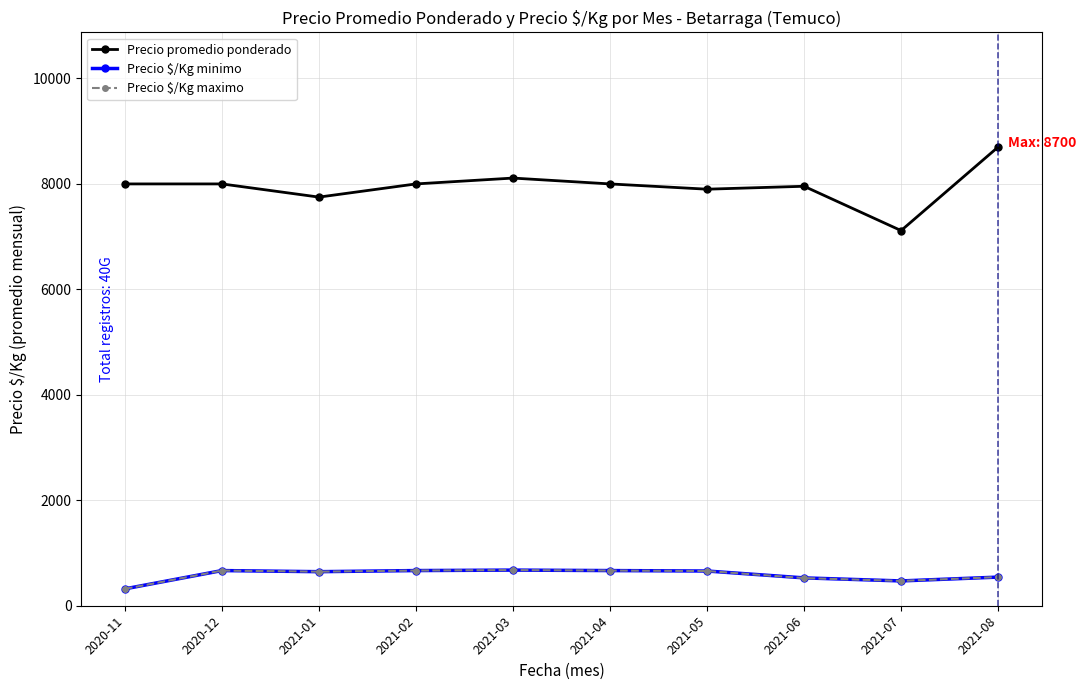

True or false: Precio $/Kg minimo has more than 1 interior local peaks.

True